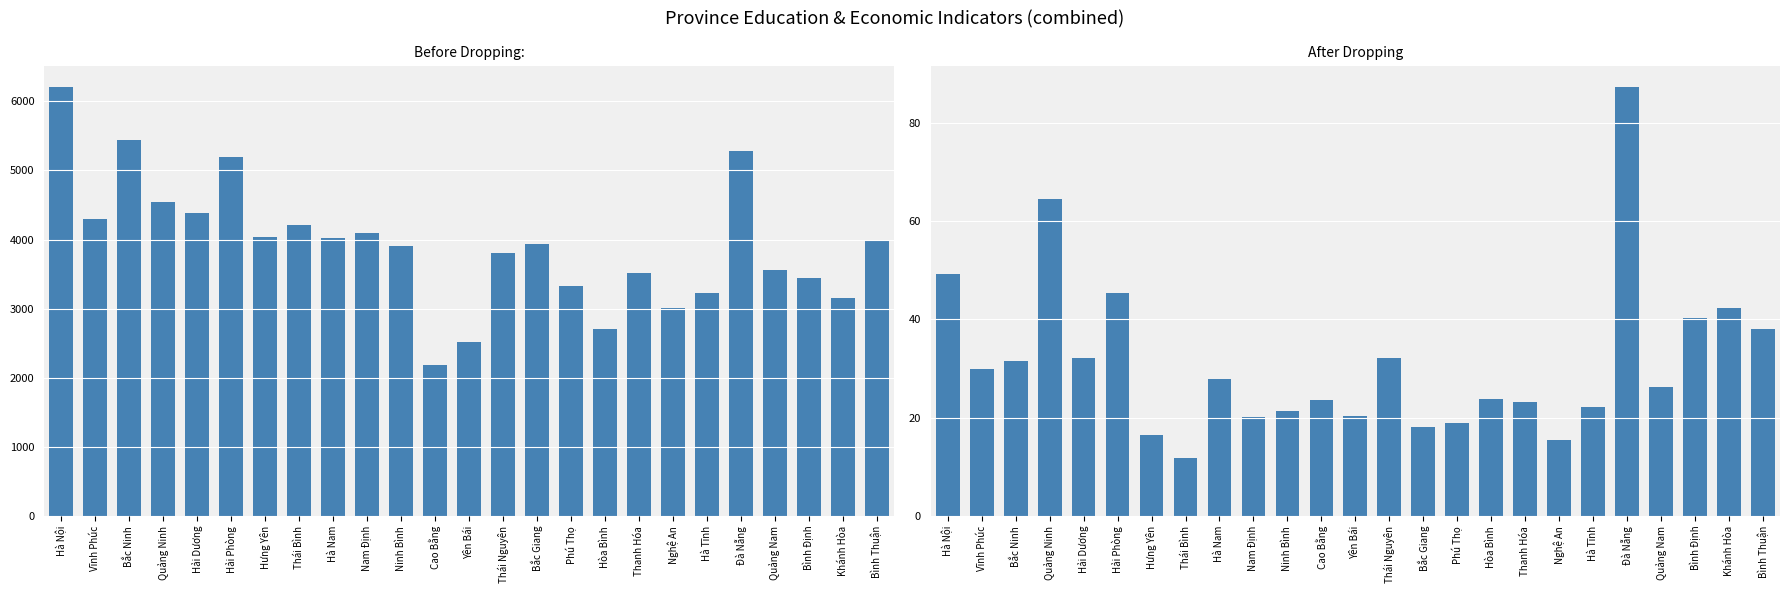

What is the difference between the highest and lowest values at Bắc Ninh?

5407.7